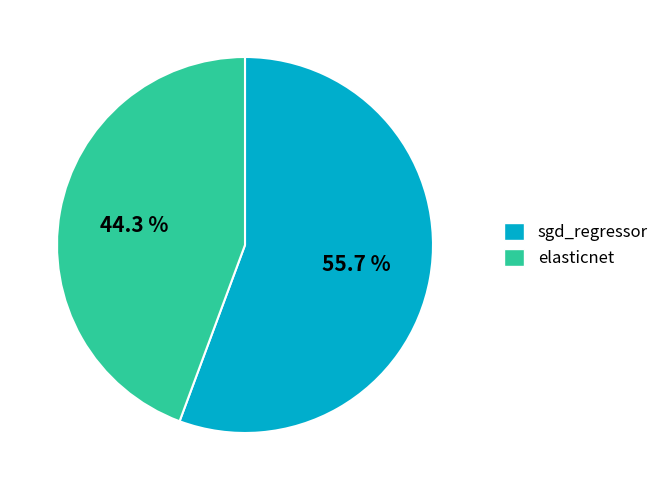

Which slice is the largest?

sgd_regressor